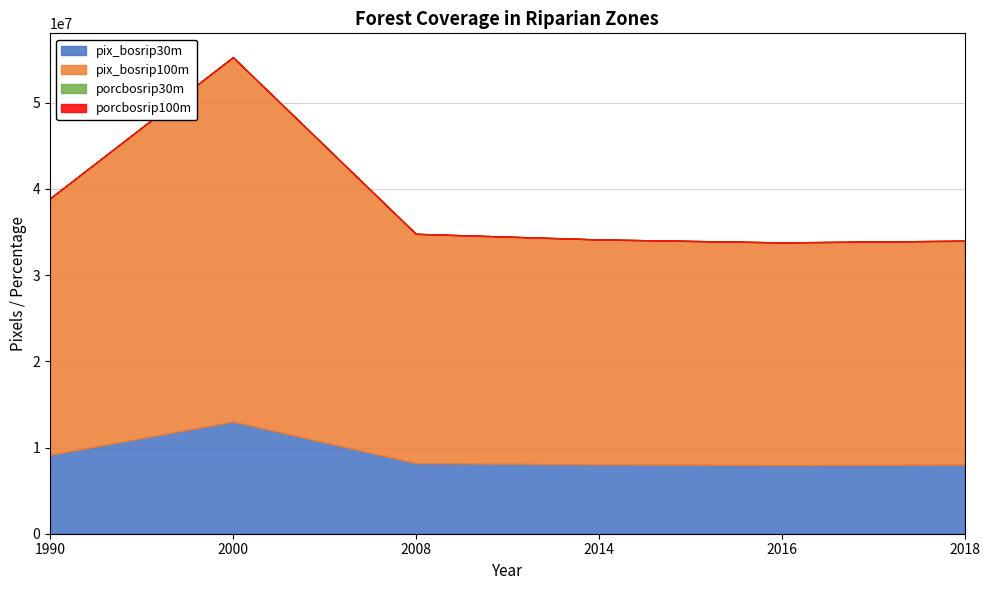

Reading left to right, extract all data points from this chart.

pix_bosrip30m: 1990=9146107.0	2000=13006089.0	2008=8181164.0	2014=8043057.0	2016=7961279.0	2018=8009055.0
pix_bosrip100m: 1990=29765560.0	2000=42285840.0	2008=26614180.0	2014=26098706.0	2016=25837078.0	2018=25985689.0
porcbosrip30m: 1990=55.9	2000=79.4	2008=50.0	2014=49.1	2016=48.6	2018=48.9
porcbosrip100m: 1990=55.8	2000=79.2	2008=49.9	2014=48.9	2016=48.4	2018=48.7